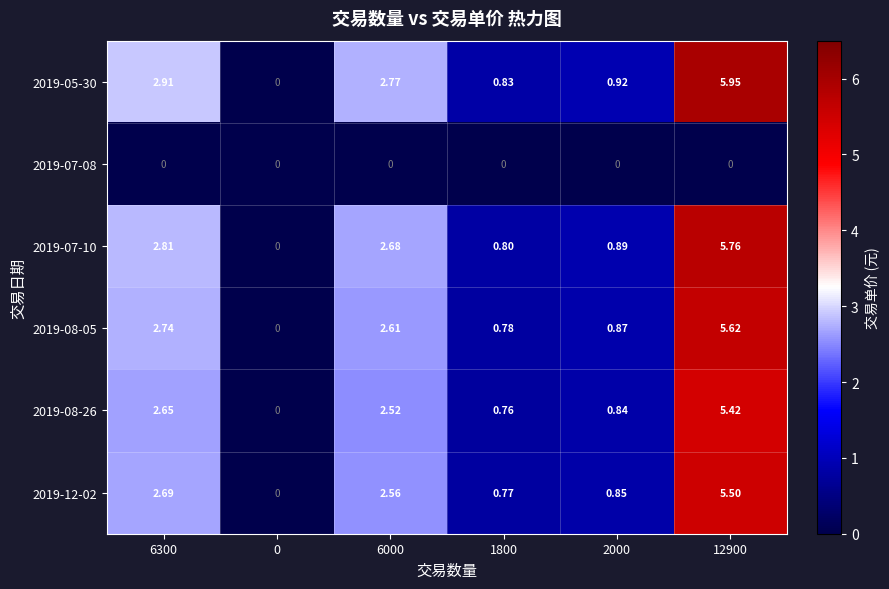

How many values in 2019-12-02 are above zero?

5